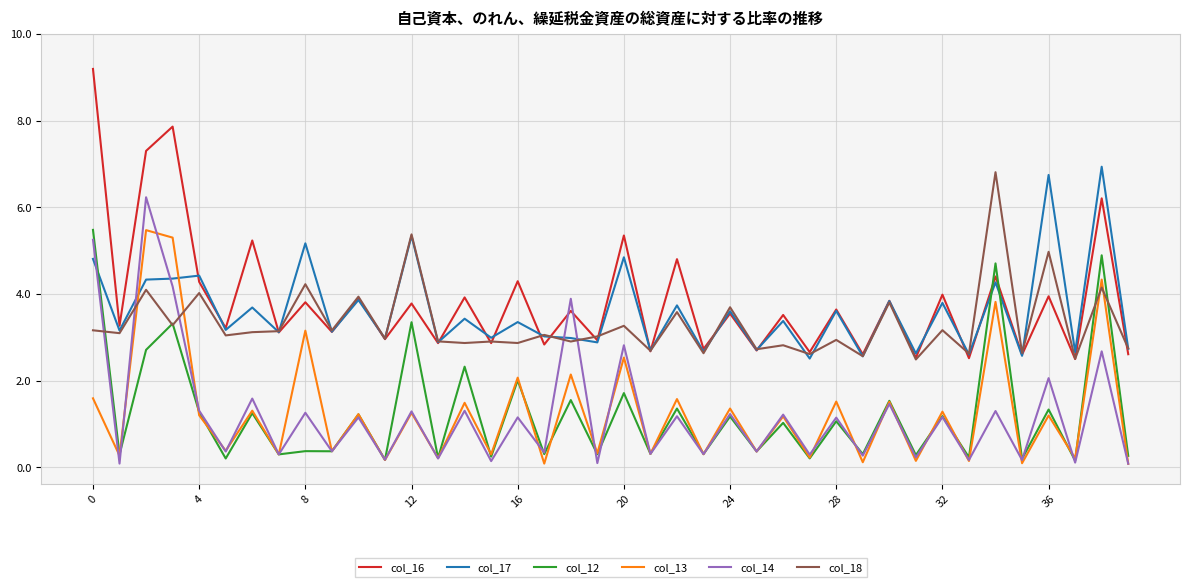

What is the greatest value displayed?

9.2